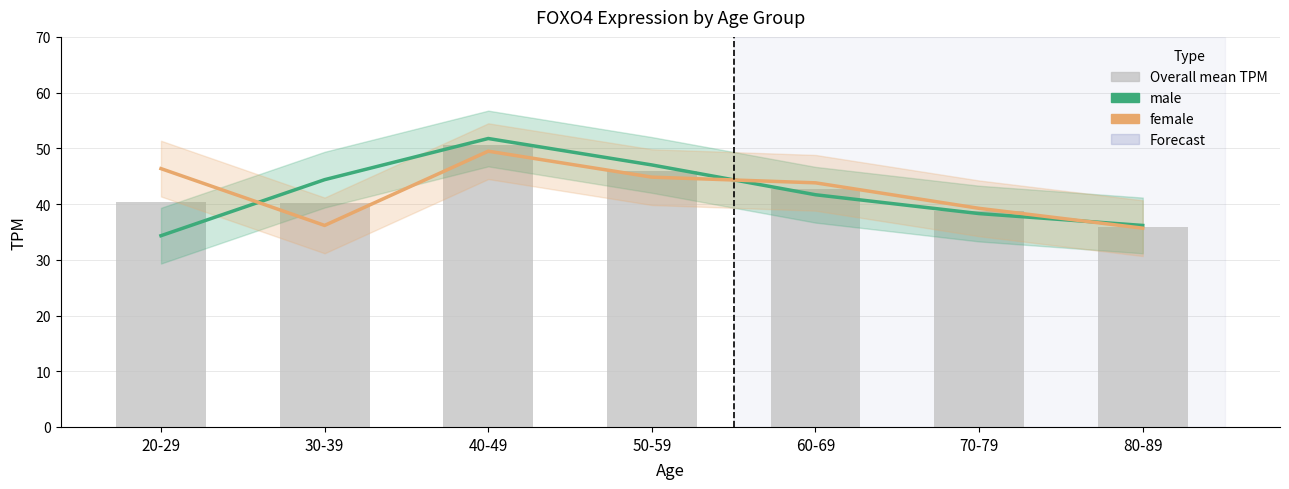

Where is female nearest to the value 42?

60-69